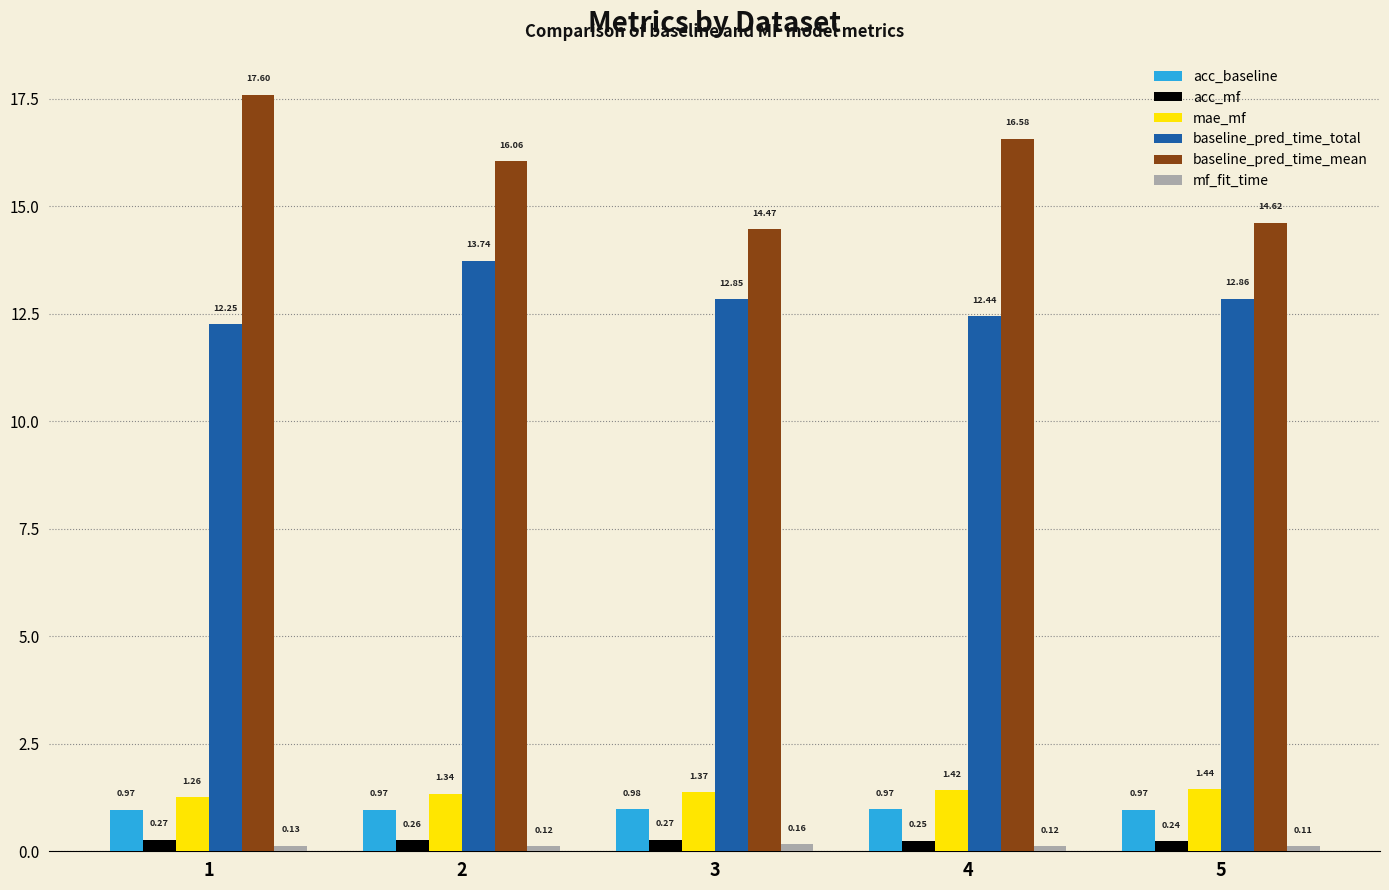

How many bars are there in total?

30